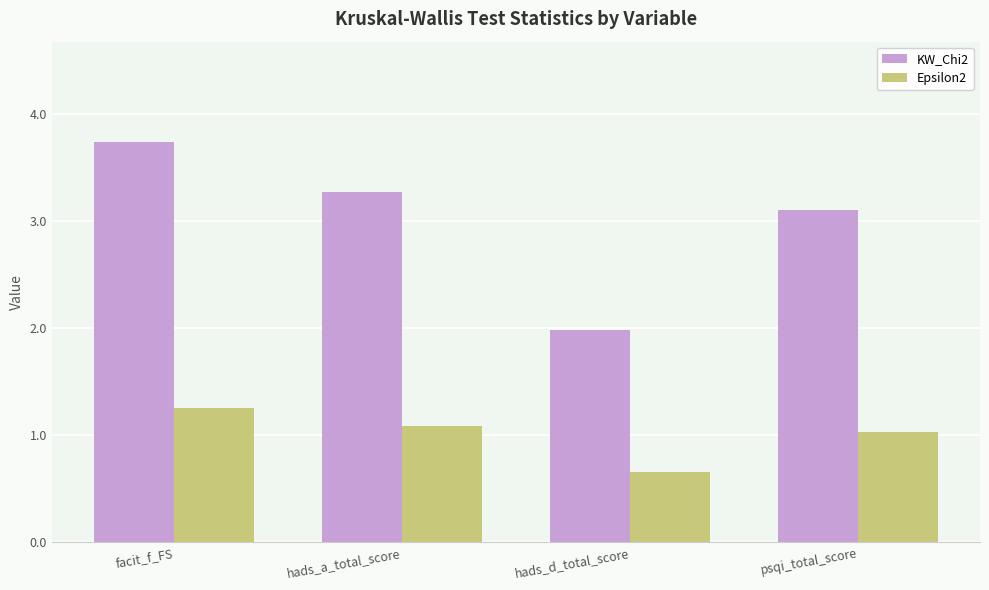

Are the bars horizontal?

No